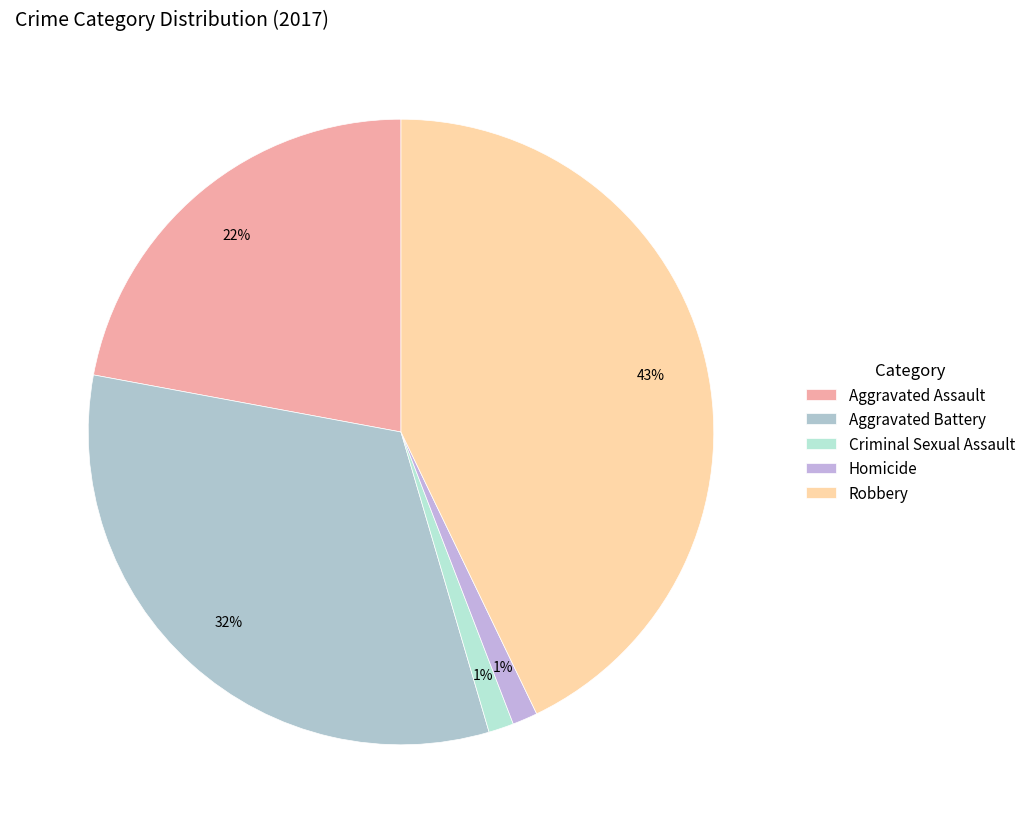

True or false: Robbery accounts for 57% of the total.

False